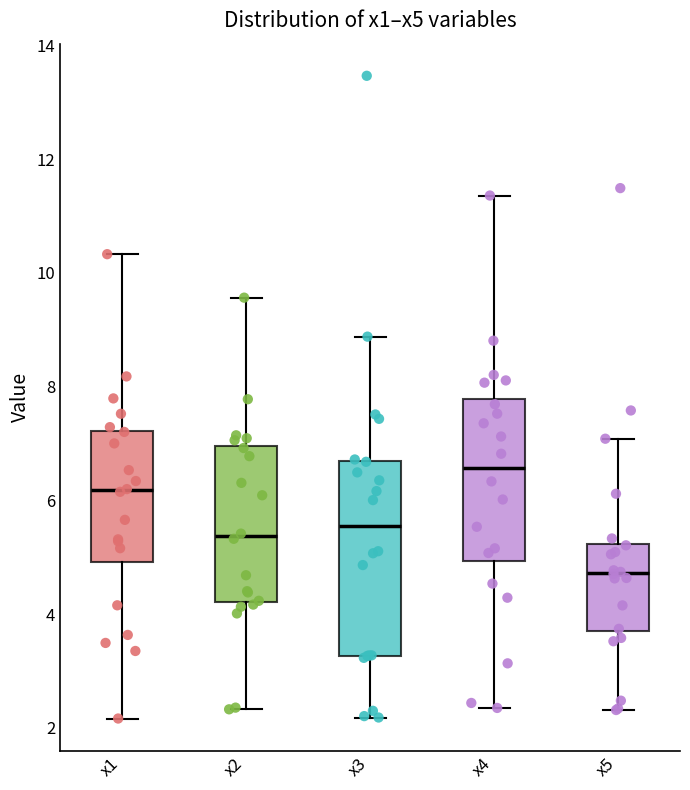

Reading left to right, read every box against the y-axis: the position of its median line, the range the box covers, and the ends of its whiskers. The values are not printed on the chart, so give them approximately, as read against the axis.

x1: median 6.2, box 5.0 to 7.2, whiskers 2.2 to 10.4
x2: median 5.4, box 4.2 to 7.0, whiskers 2.4 to 9.6
x3: median 5.6, box 3.2 to 6.6, whiskers 2.2 to 8.8
x4: median 6.6, box 5.0 to 7.8, whiskers 2.4 to 11.4
x5: median 4.8, box 3.8 to 5.2, whiskers 2.4 to 7.0